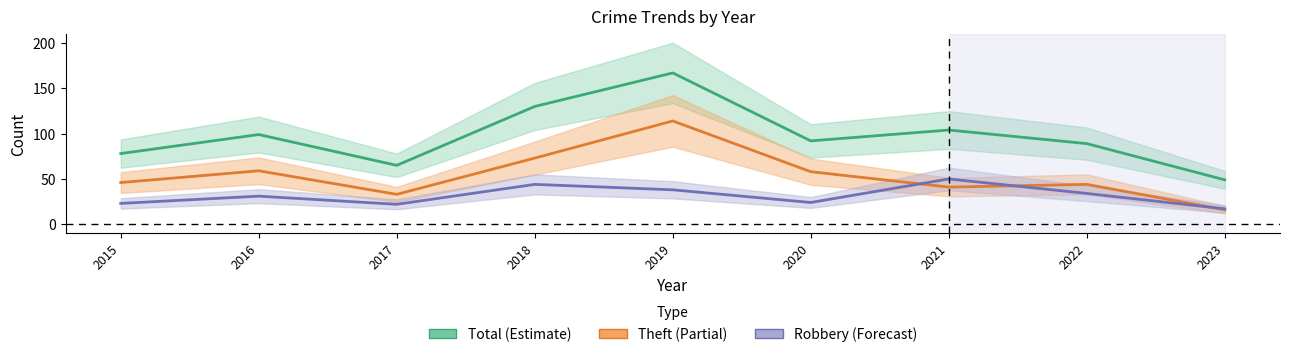

Reading left to right, list all the values displayed in this chart.

Total: 78	99	65	130	167	92	104	89	49
Theft: 46	59	33	73	114	58	41	44	16
Robbery: 23	31	22	44	38	24	50	34	17